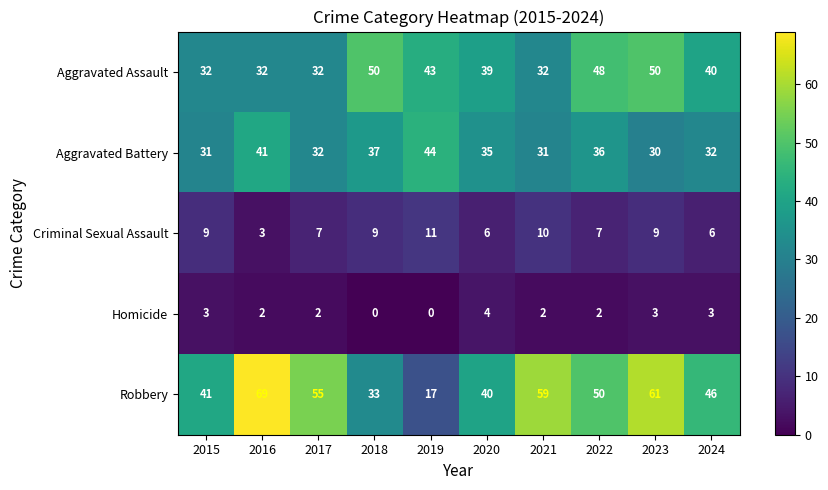

What is the difference between the second highest and second lowest values in the Homicide series?

3